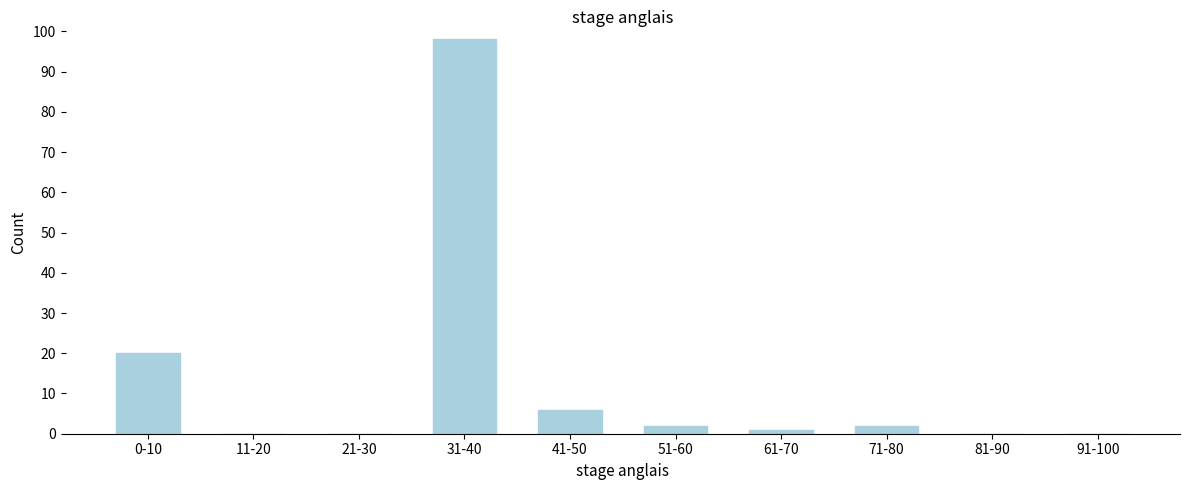

Reading left to right, what are all the values shown in this chart?

0-10=20	11-20=0	21-30=0	31-40=98	41-50=6	51-60=2	61-70=1	71-80=2	81-90=0	91-100=0